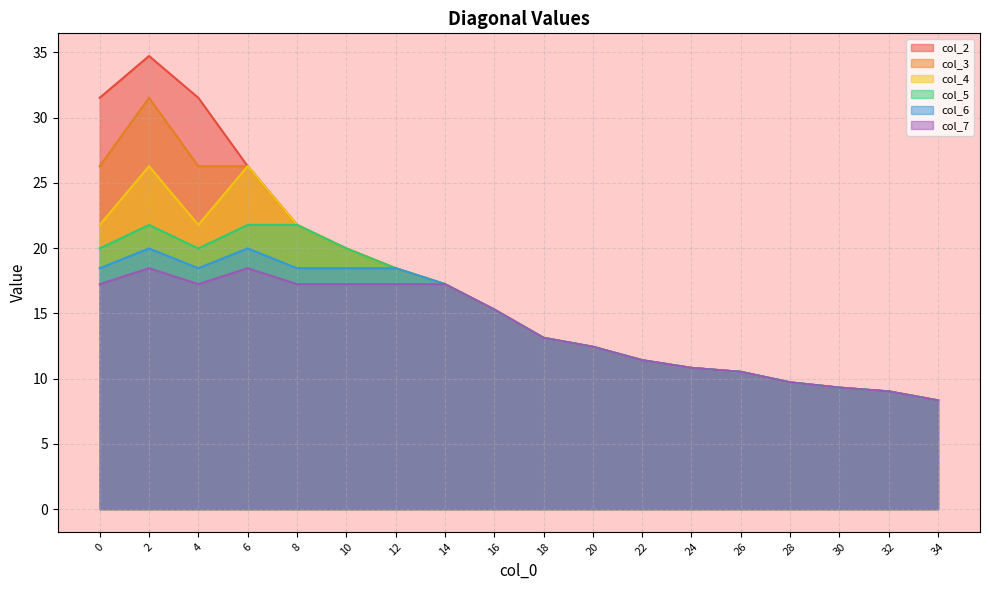

Reading left to right, extract all data points from this chart.

col_2: 0=31.5	2=34.7	4=31.5	6=26.3	8=21.8	10=20.0	12=18.5	14=17.2	16=15.3	18=13.1	20=12.4	22=11.4	24=10.8	26=10.5	28=9.7	30=9.3	32=9.0	34=8.3
col_3: 0=26.3	2=31.5	4=26.3	6=26.3	8=21.8	10=20.0	12=18.5	14=17.2	16=15.3	18=13.1	20=12.4	22=11.4	24=10.8	26=10.5	28=9.7	30=9.3	32=9.0	34=8.3
col_4: 0=21.8	2=26.3	4=21.8	6=26.3	8=21.8	10=20.0	12=18.5	14=17.2	16=15.3	18=13.1	20=12.4	22=11.4	24=10.8	26=10.5	28=9.7	30=9.3	32=9.0	34=8.3
col_5: 0=20.0	2=21.8	4=20.0	6=21.8	8=21.8	10=20.0	12=18.5	14=17.2	16=15.3	18=13.1	20=12.4	22=11.4	24=10.8	26=10.5	28=9.7	30=9.3	32=9.0	34=8.3
col_6: 0=18.5	2=20.0	4=18.5	6=20.0	8=18.5	10=18.5	12=18.5	14=17.2	16=15.3	18=13.1	20=12.4	22=11.4	24=10.8	26=10.5	28=9.7	30=9.3	32=9.0	34=8.3
col_7: 0=17.2	2=18.5	4=17.2	6=18.5	8=17.2	10=17.2	12=17.2	14=17.2	16=15.3	18=13.1	20=12.4	22=11.4	24=10.8	26=10.5	28=9.7	30=9.3	32=9.0	34=8.3